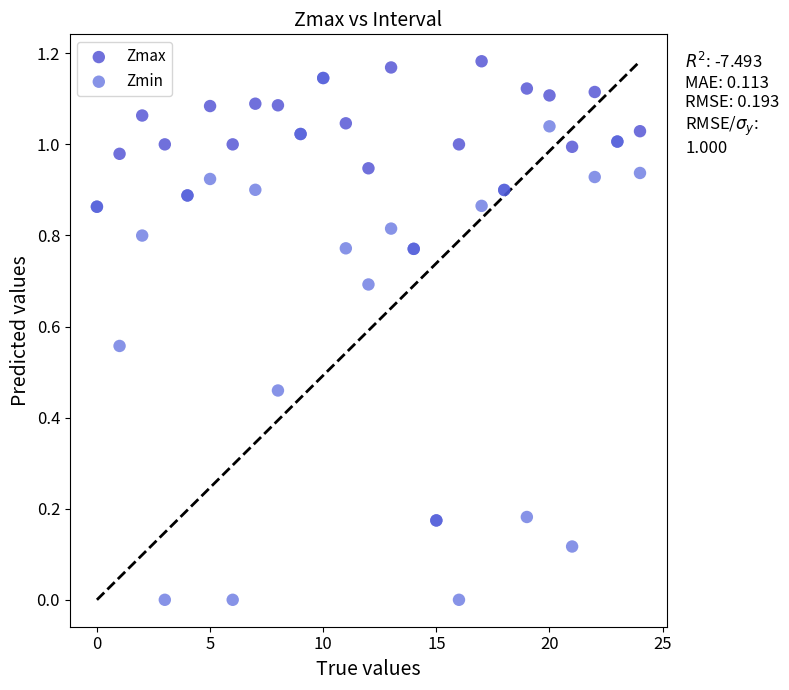

What are all the series names shown in the legend?

Zmax, Zmin